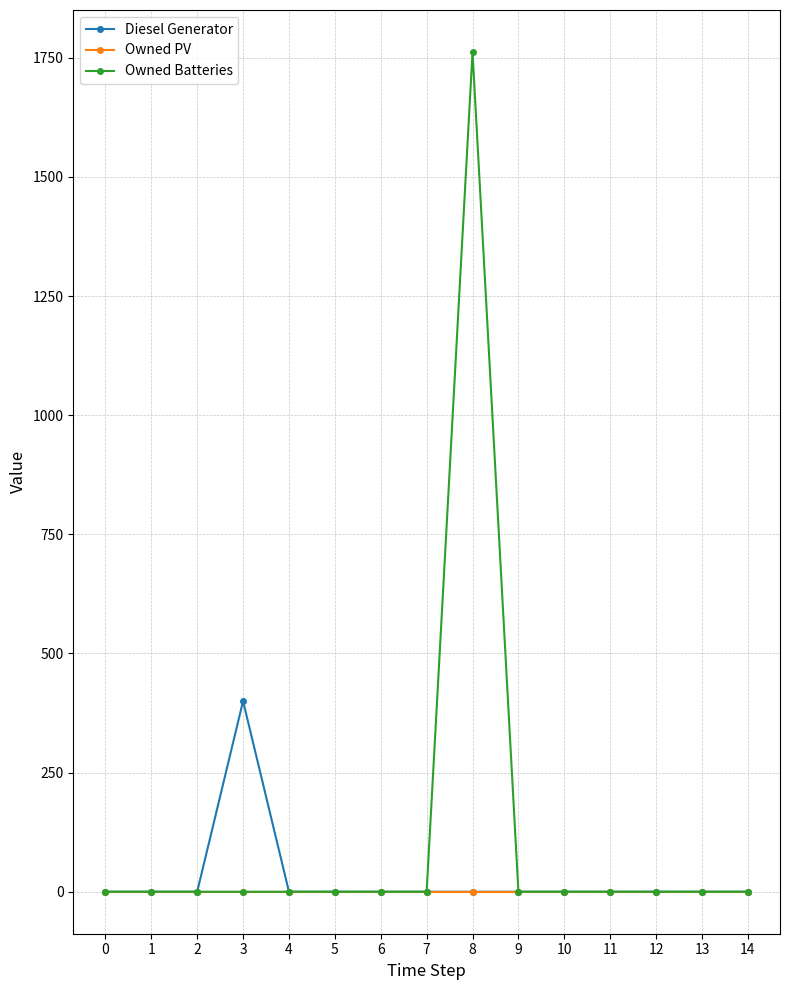

Rank the series by their maximum value, from highest to lowest.

Owned Batteries, Diesel Generator, Owned PV